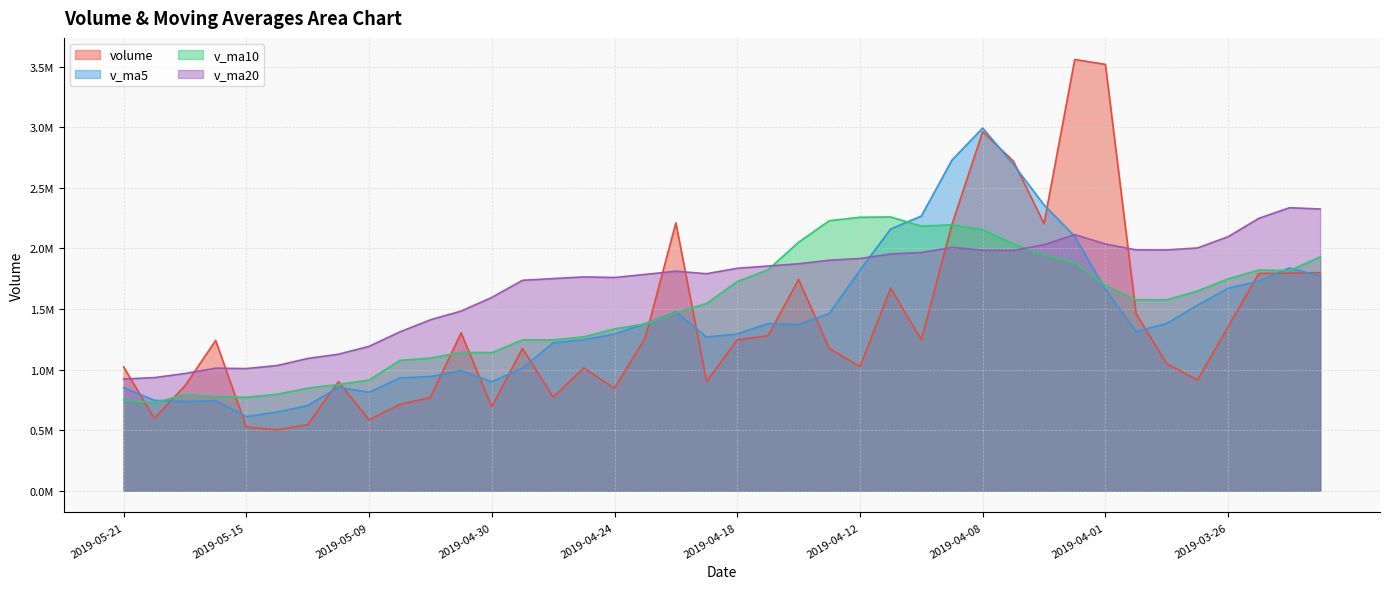

What is the label of the 30th point from the left?

2019-04-04